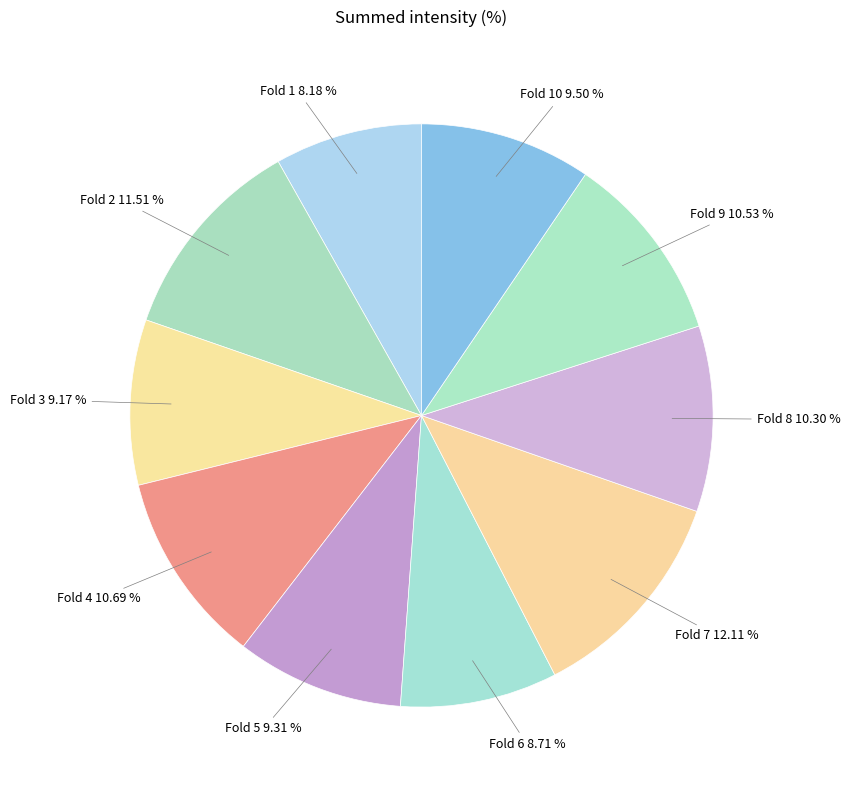

What percentage is the Fold 8 slice, to the nearest percent?

10%